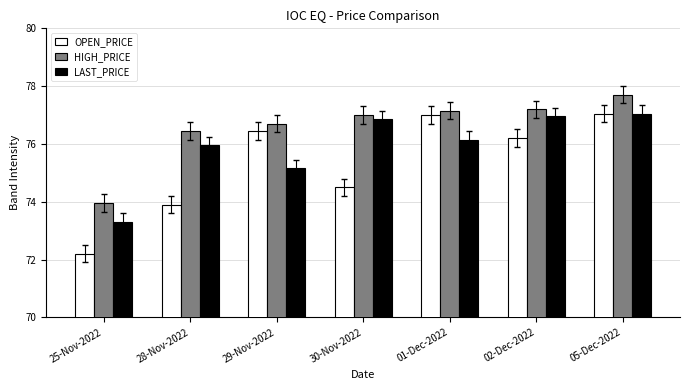

What are all the series names shown in the legend?

OPEN_PRICE, HIGH_PRICE, LAST_PRICE